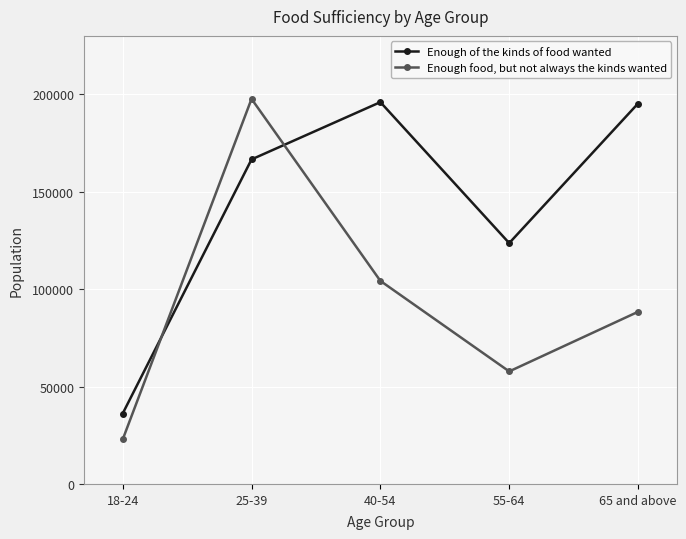

What is the label of the 4th point from the right?

25-39